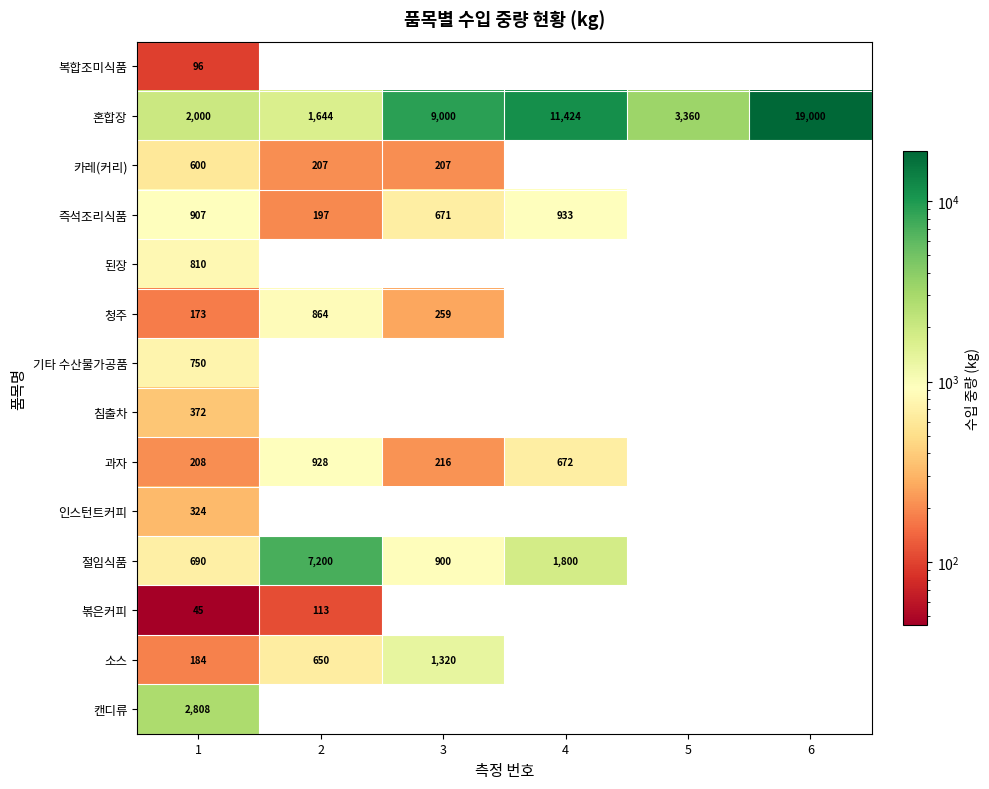

Is it true that 카레(커리) equals 312.9 at 1?

False